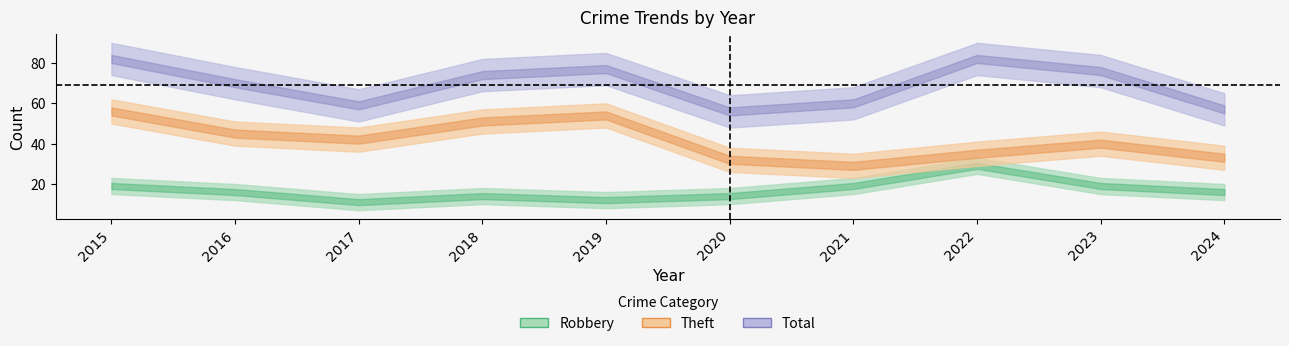

True or false: Total and Robbery cross at least once.

False